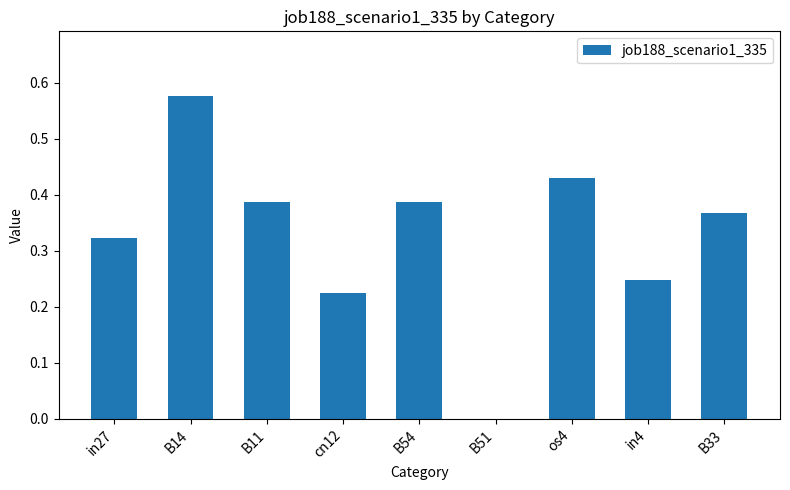

What is the sum of all values?

2.9